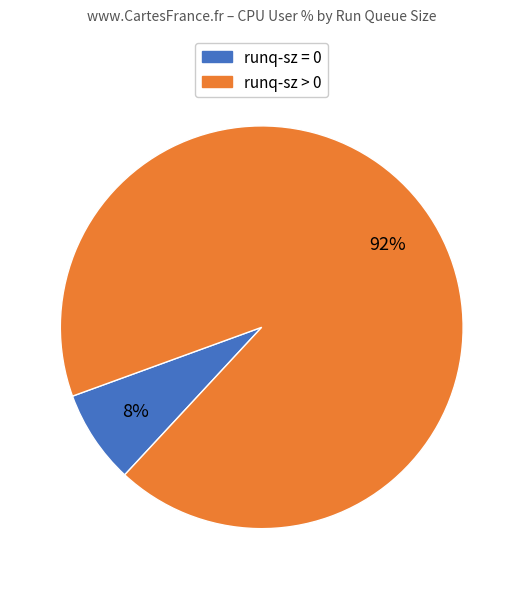

To the nearest percent, what is the average slice percentage?

50%